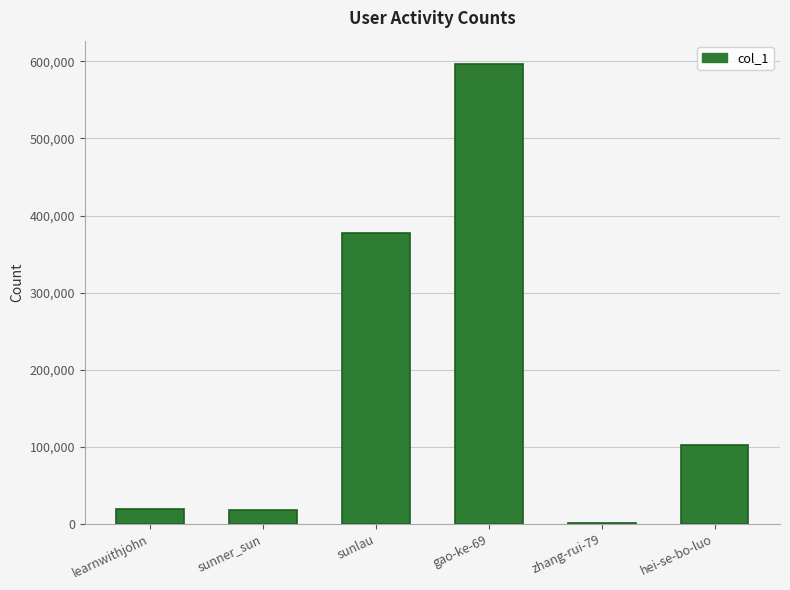

What is the sum of the values at learnwithjohn and sunner_sun?

37719